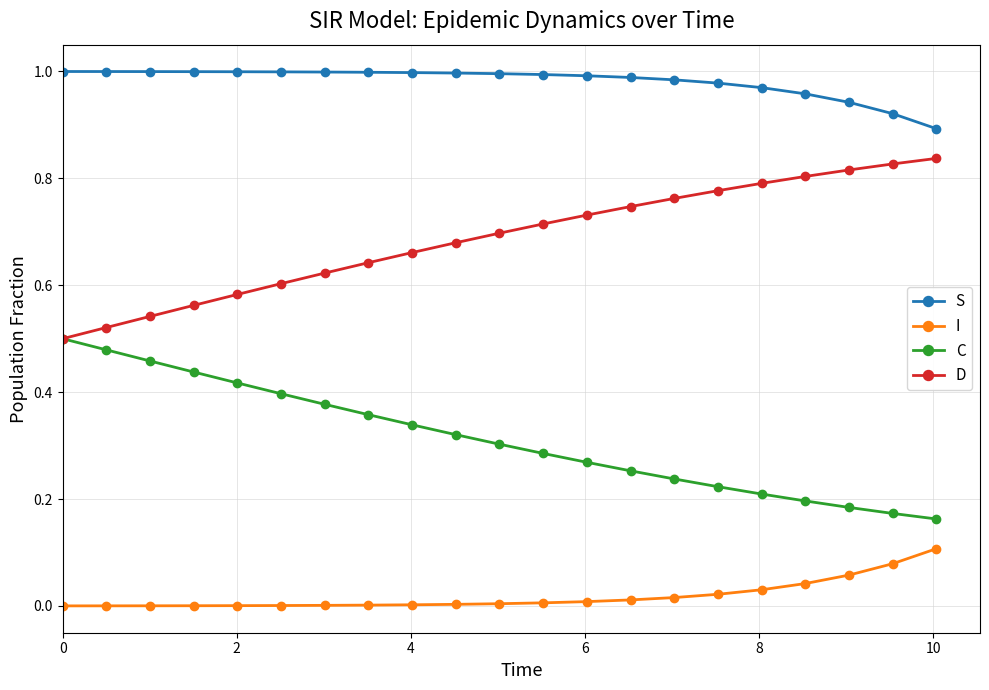

True or false: C has more than 2 points higher than both neighbors.

False